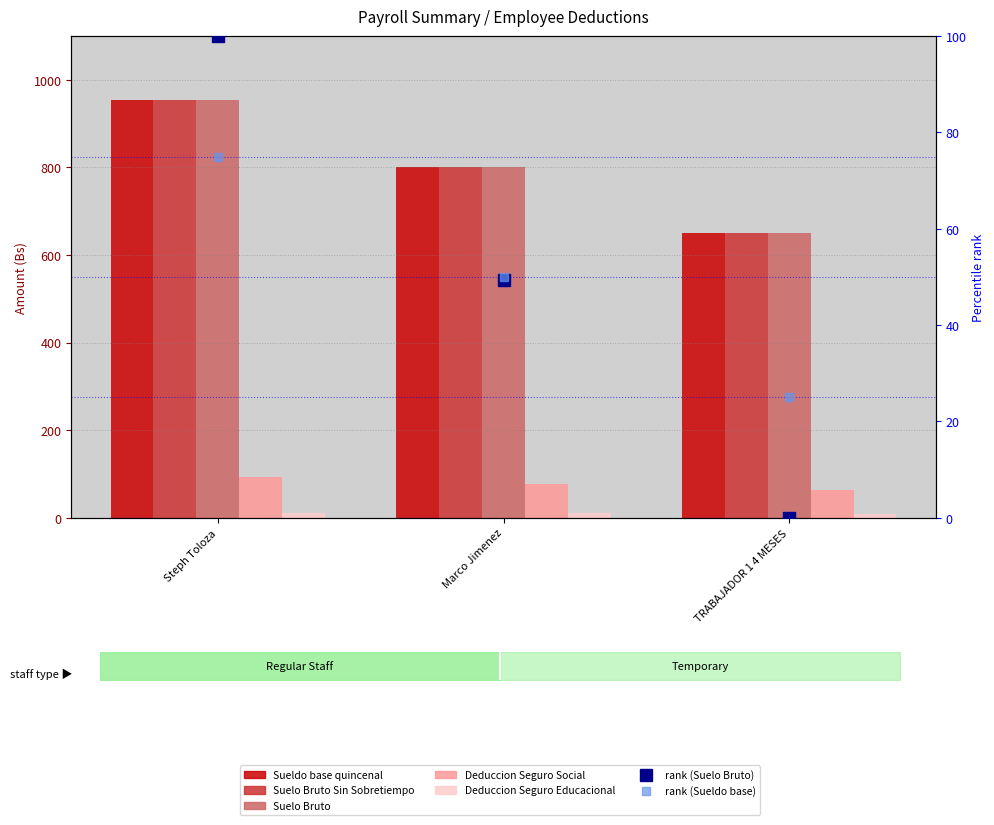

True or false: Deduccion Seguro Educacional has a value of 13.3 at Marco Jimenez.

False